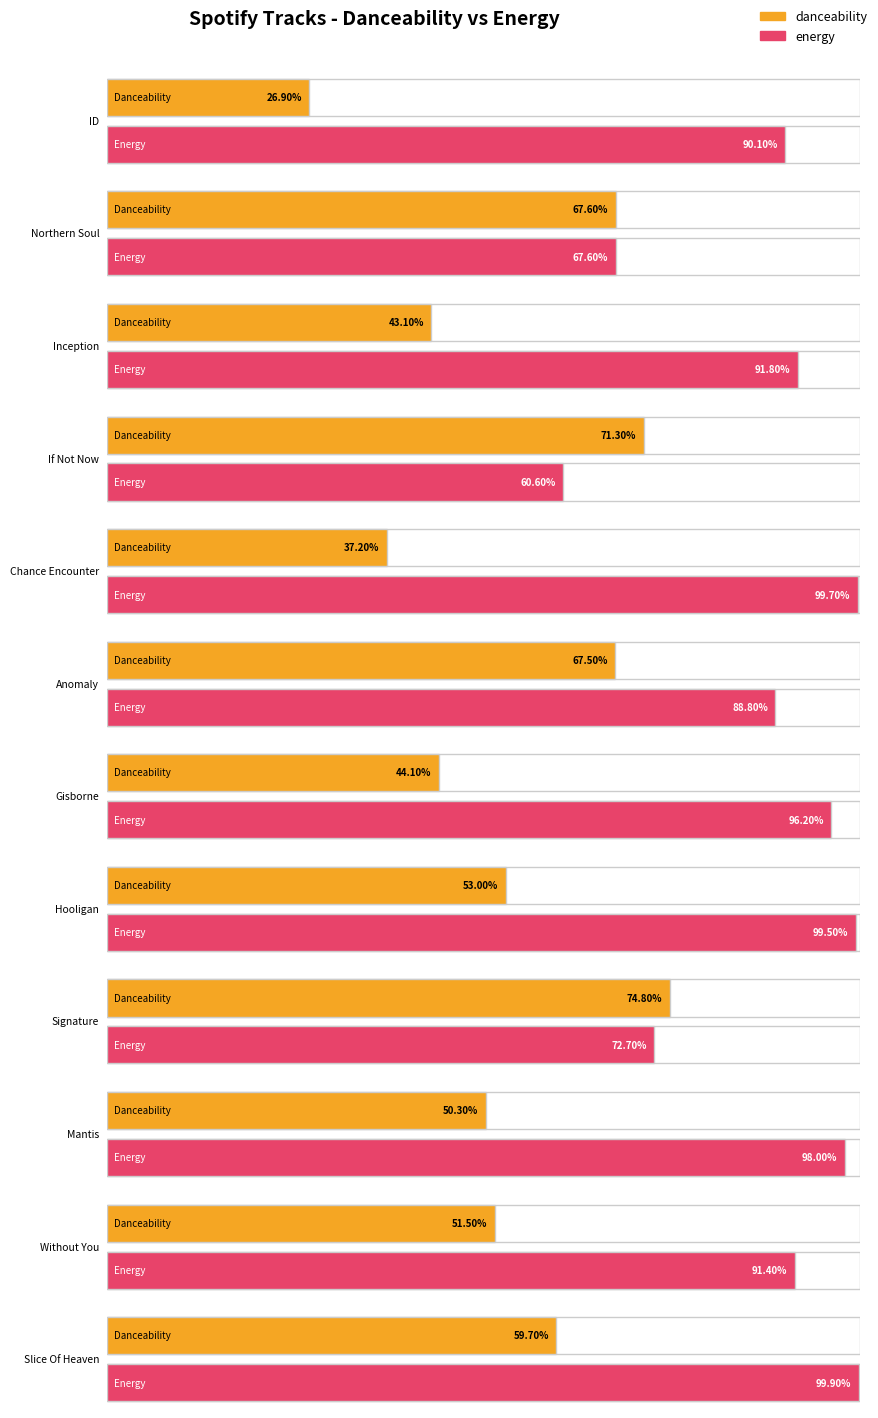

Between Mantis and ID, which is larger?

Mantis